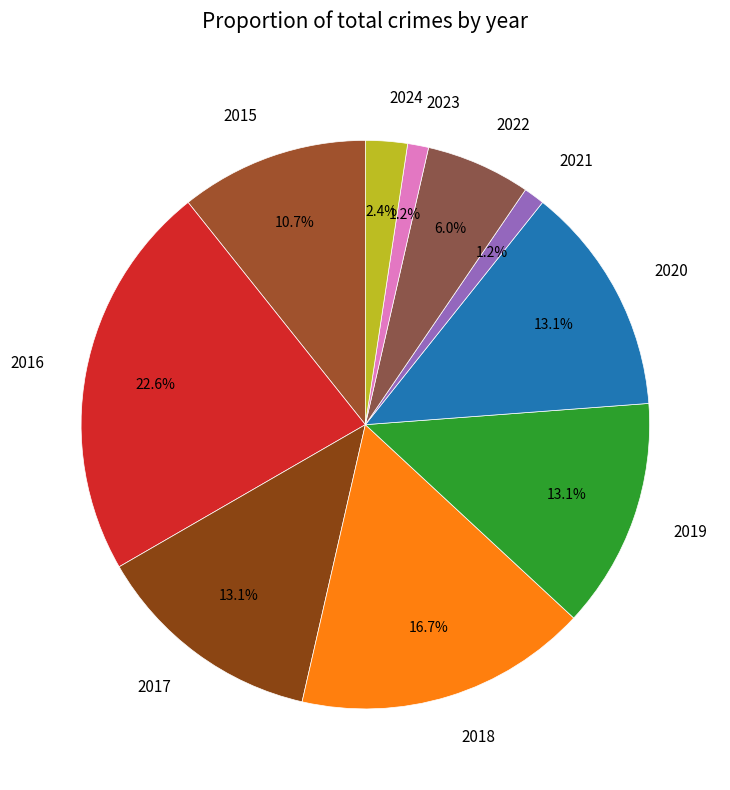

Does 2019 account for over 50% of the chart?

No